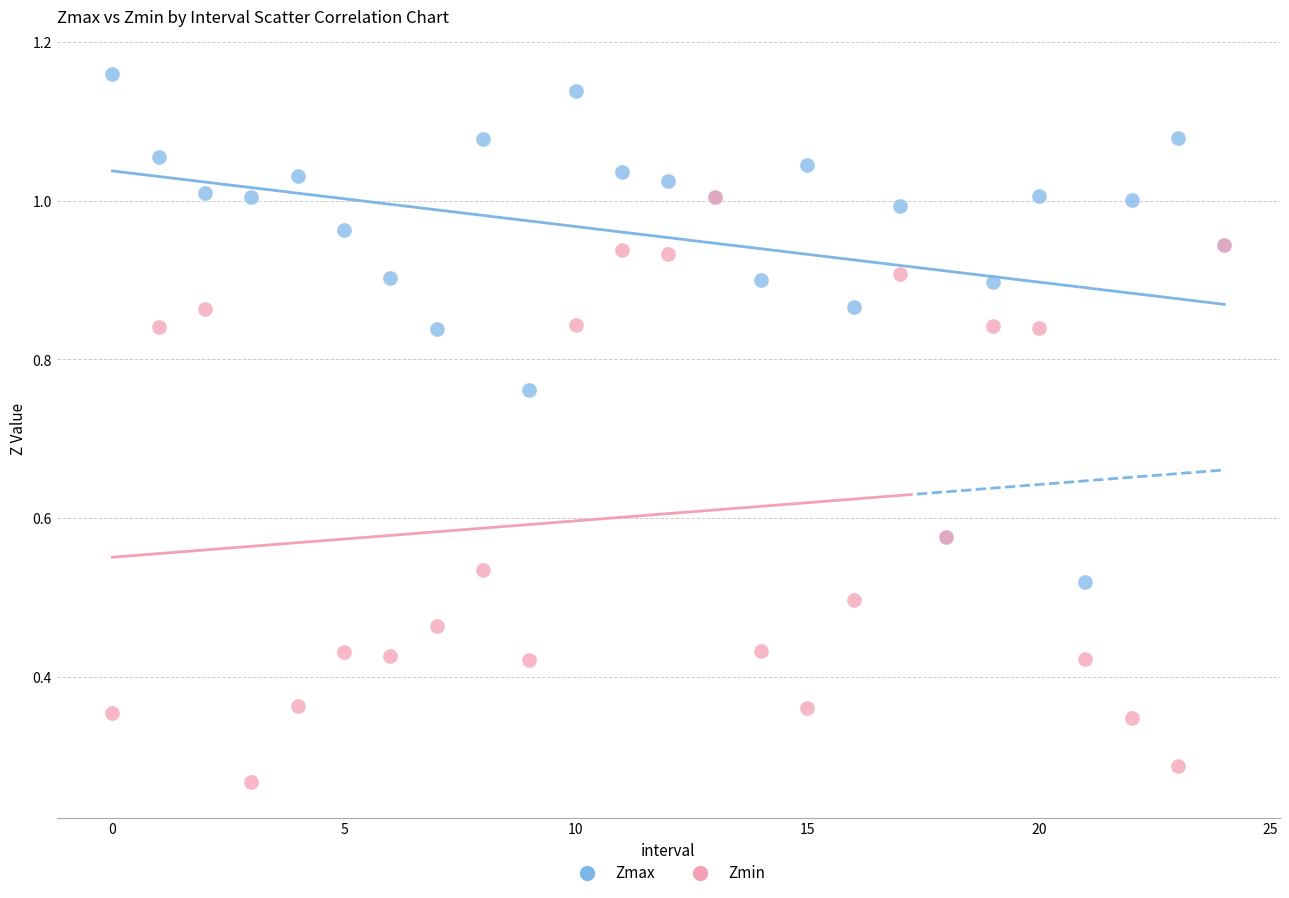

What are all the series names shown in the legend?

Zmax, Zmin